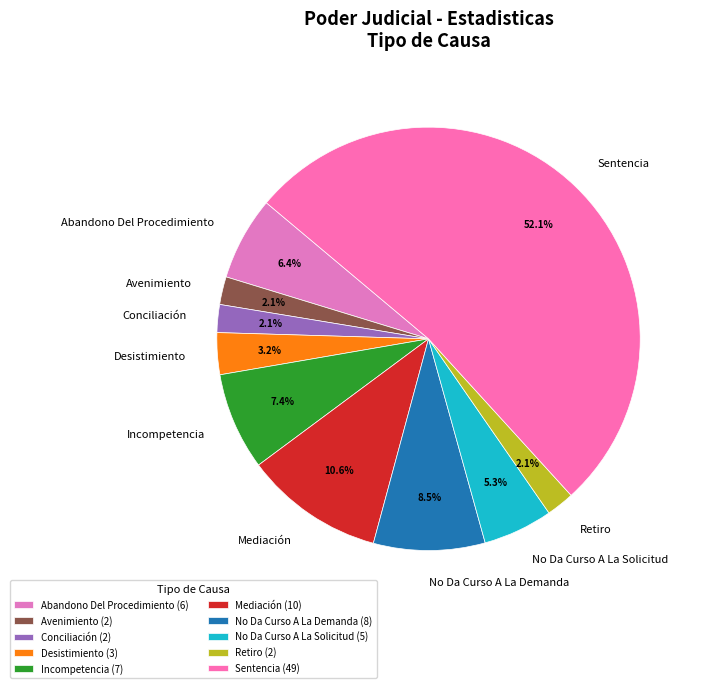

Do Avenimiento and Abandono Del Procedimiento together represent more than half of the pie?

No